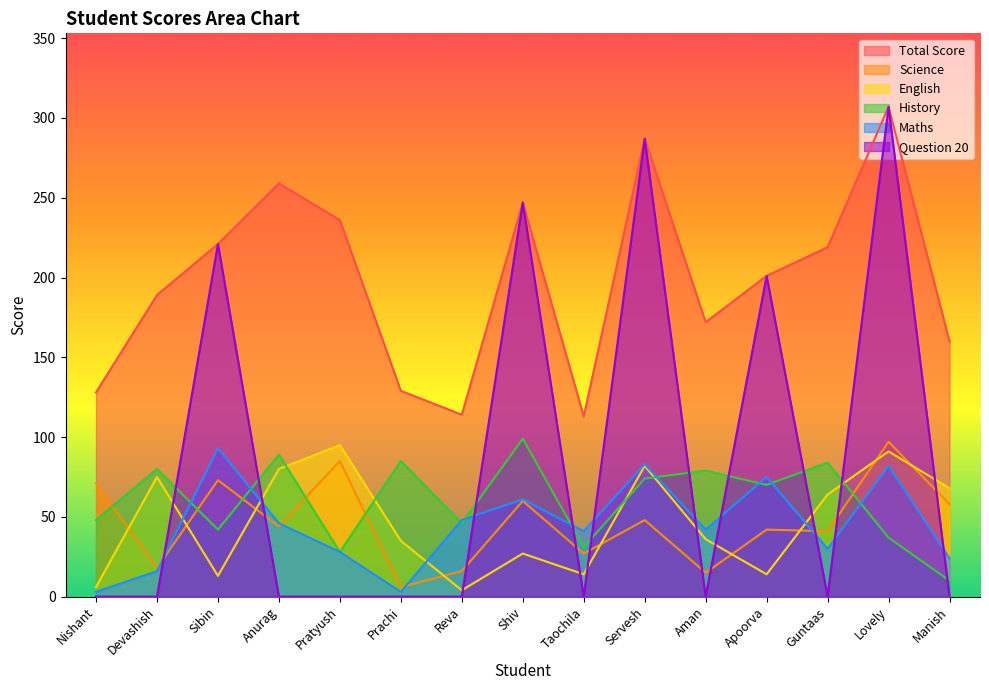

Which series has the largest total across all categories?

Total Score